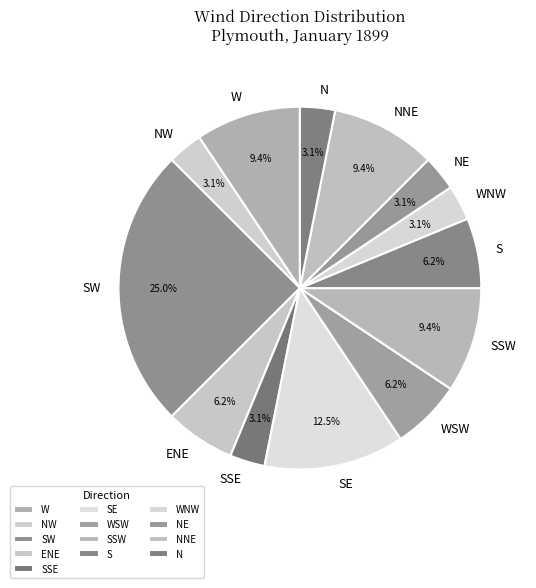

Between SSW and NW, which is larger?

SSW